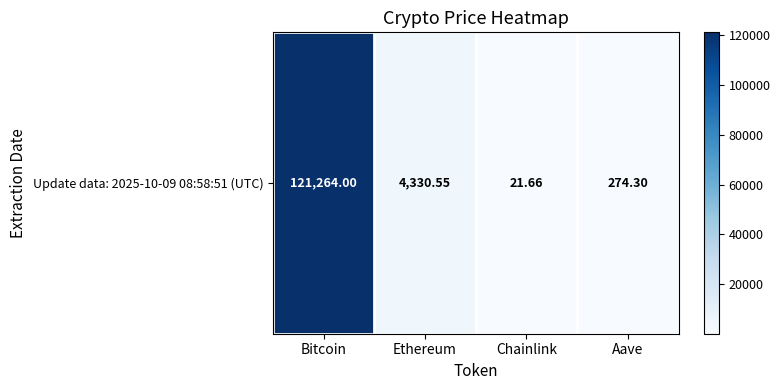

What is the difference between the maximum and second lowest values?

120989.7